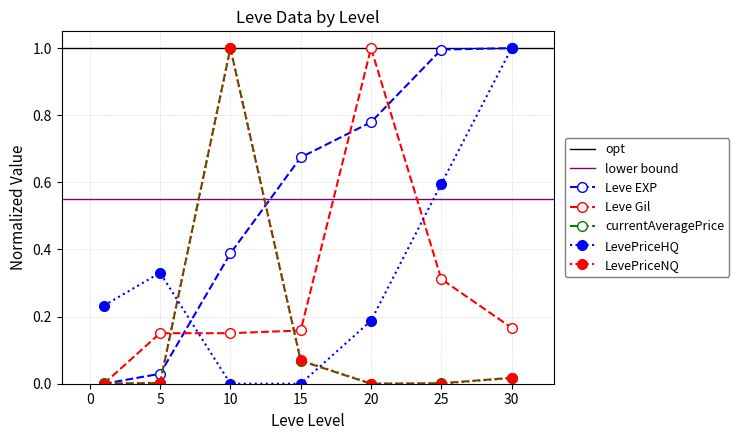

Does the chart display data point markers on the line(s)?

Yes